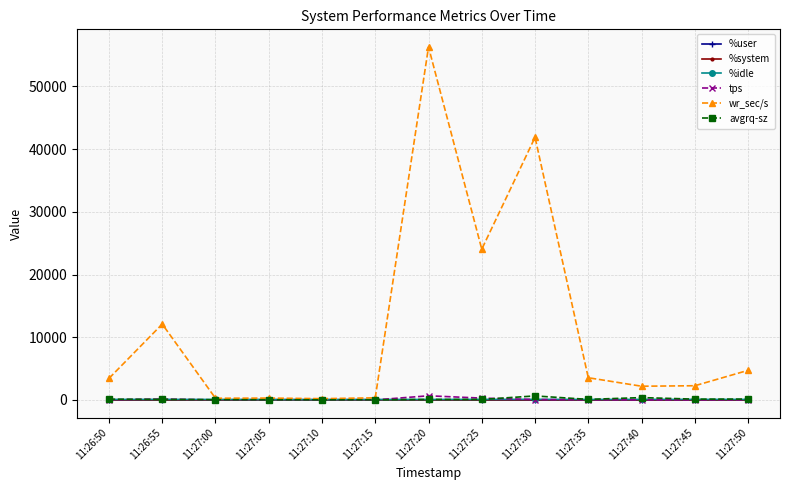

What is the greatest value displayed?

56283.2